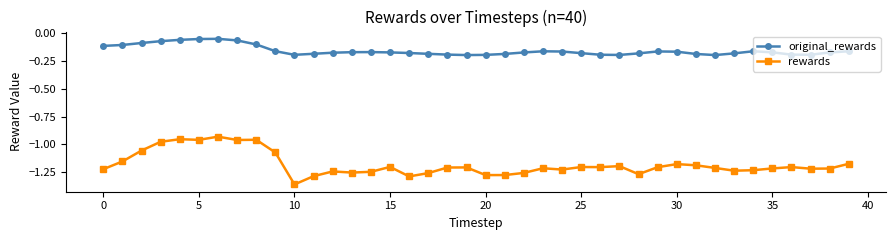

Which series has the largest range (max minus min)?

rewards